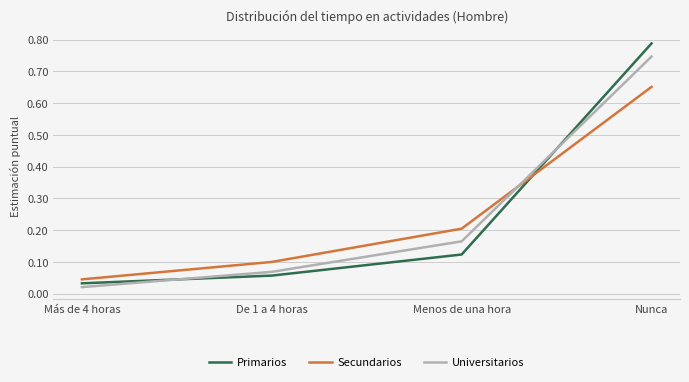

At how many categories does at least one series exceed 0?

4